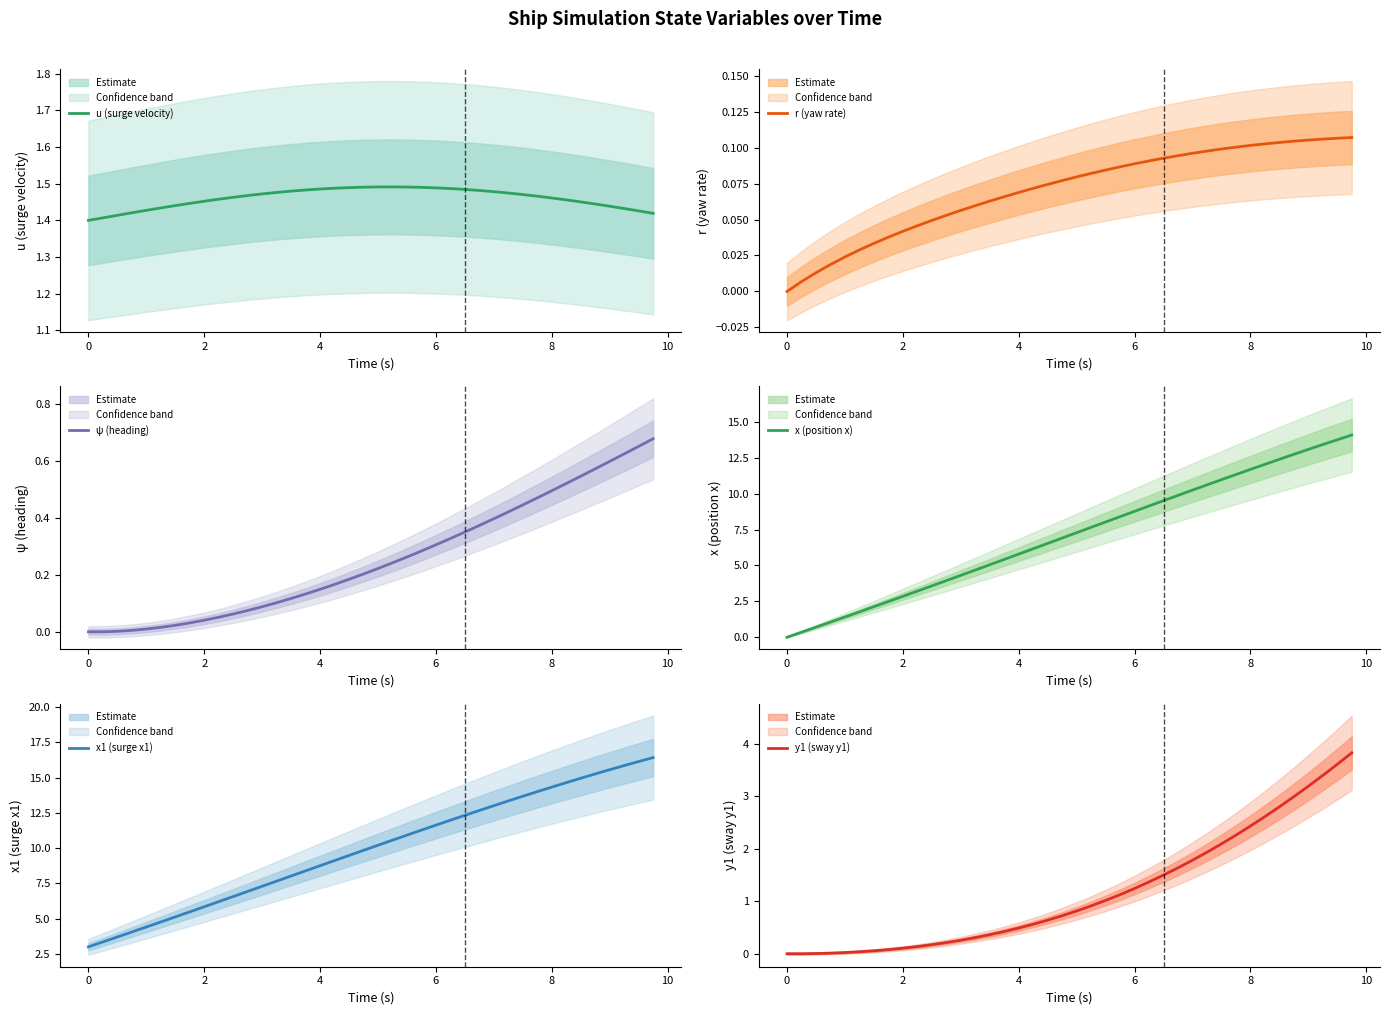

True or false: ψ (heading) and u (surge velocity) cross at least once.

False